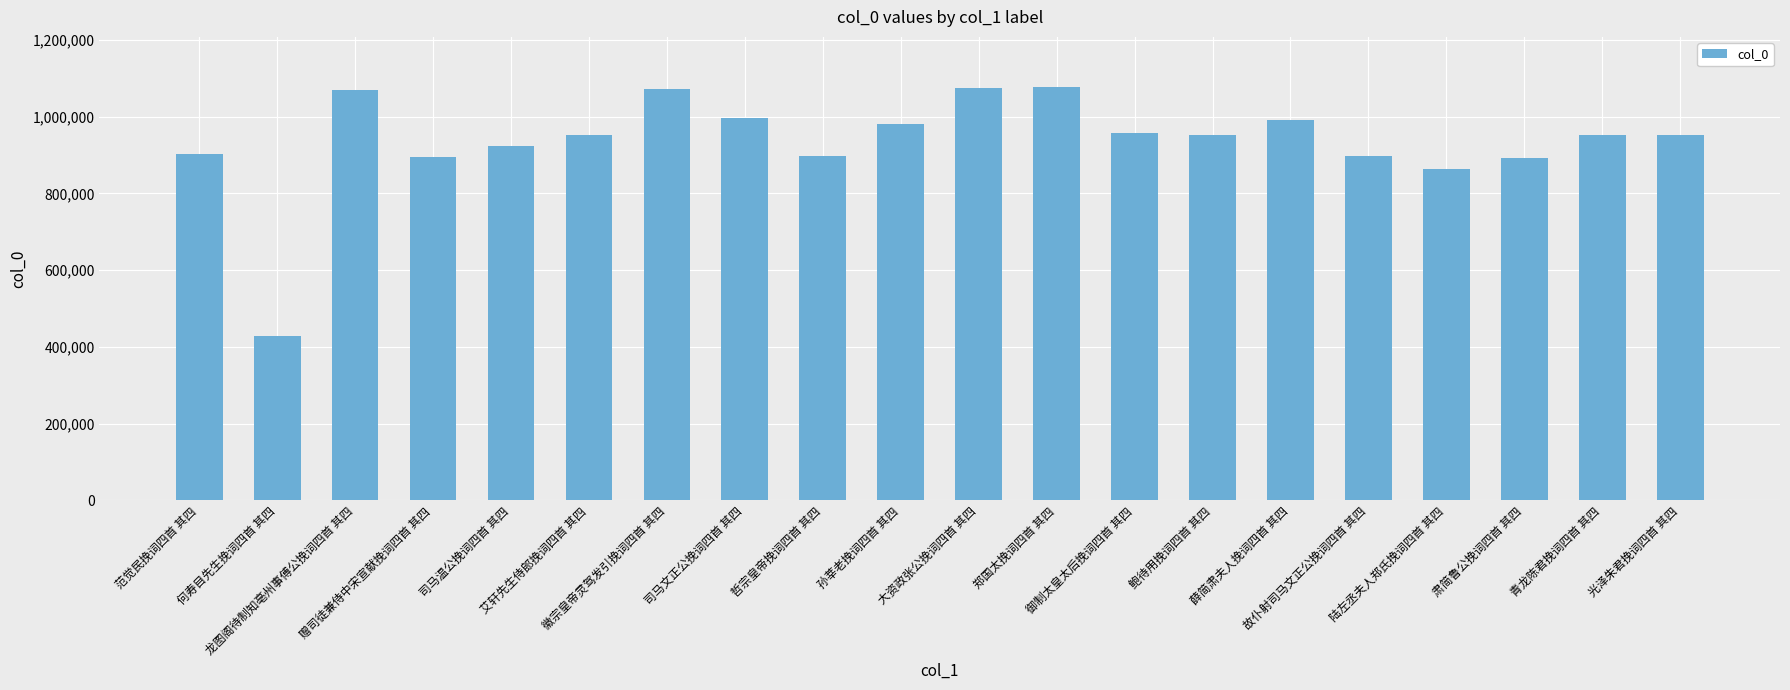

What is the smallest value displayed?

429126